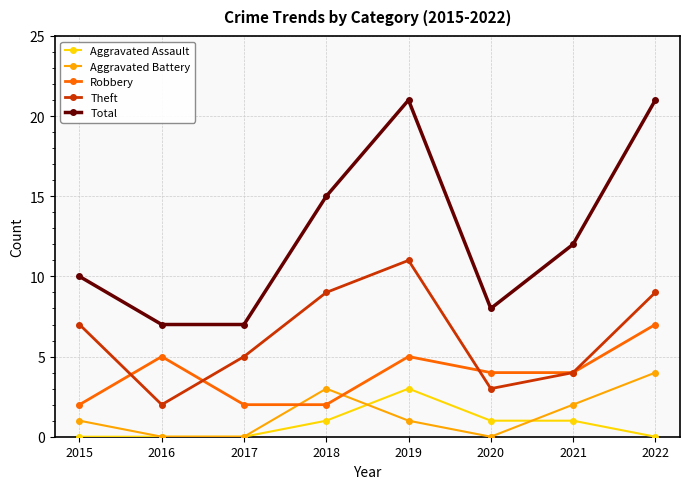

True or false: Total and Theft intersect in this chart.

False